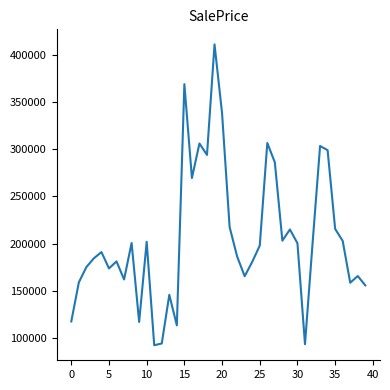

What is the smallest value displayed?

91917.2